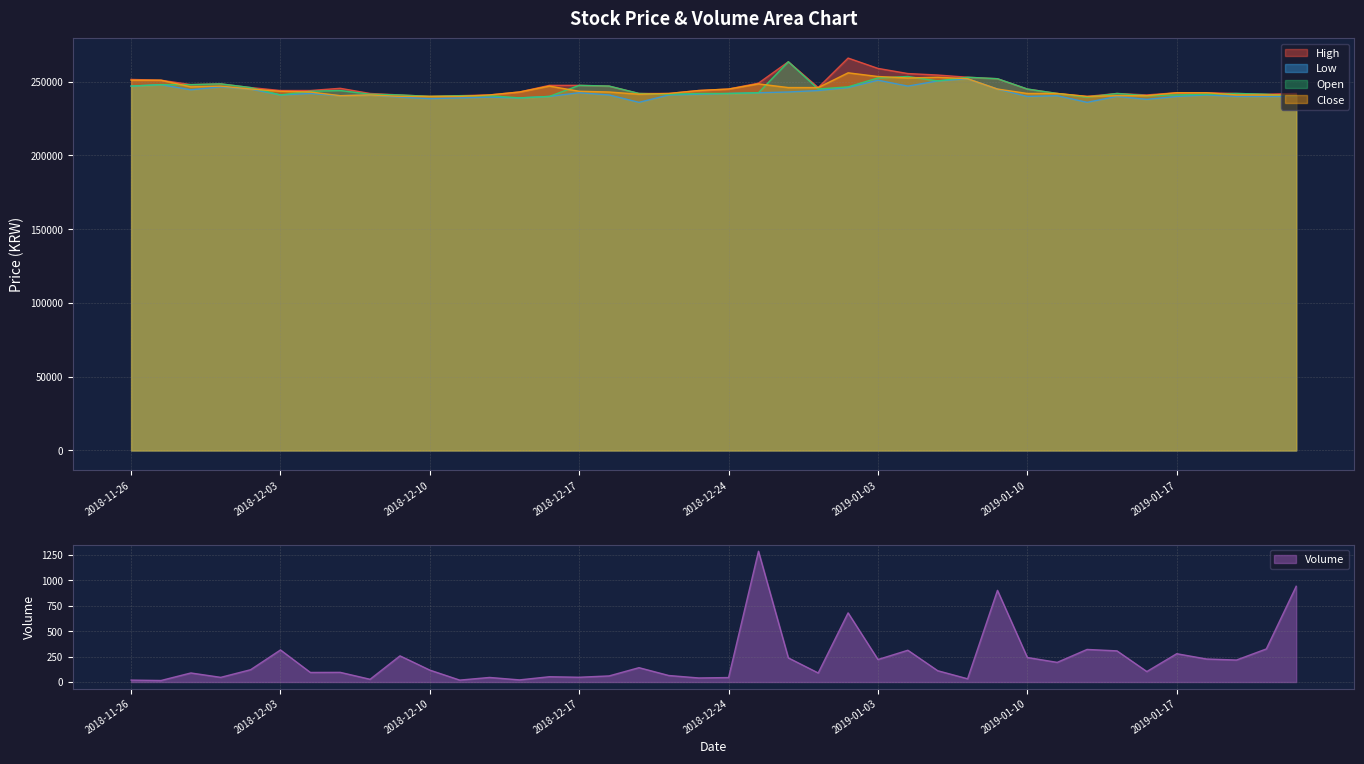

Reading left to right, extract all data points from this chart.

High: 2018-11-26=251500	2018-11-27=251000	2018-11-28=248000	2018-11-29=248500	2018-11-30=246000	2018-12-03=244000	2018-12-04=244000	2018-12-05=245500	2018-12-06=242000	2018-12-07=241000	2018-12-10=240000	2018-12-11=240500	2018-12-12=241000	2018-12-13=243000	2018-12-14=247500	2018-12-17=247500	2018-12-18=247000	2018-12-19=242000	2018-12-20=242000	2018-12-21=244000	2018-12-24=245000	2018-12-26=249000	2018-12-27=263500	2018-12-28=246000	2019-01-02=266000	2019-01-03=259000	2019-01-04=255500	2019-01-07=254500	2019-01-08=253000	2019-01-09=252000	2019-01-10=245000	2019-01-11=242000	2019-01-14=240000	2019-01-15=242000	2019-01-16=241000	2019-01-17=242500	2019-01-18=242500	2019-01-21=242000	2019-01-22=241500	2019-01-23=242000
Low: 2018-11-26=247000	2018-11-27=248000	2018-11-28=244500	2018-11-29=246500	2018-11-30=245000	2018-12-03=241000	2018-12-04=242000	2018-12-05=240500	2018-12-06=241000	2018-12-07=239500	2018-12-10=238500	2018-12-11=239000	2018-12-12=239500	2018-12-13=239000	2018-12-14=240000	2018-12-17=242500	2018-12-18=241000	2018-12-19=236000	2018-12-20=241000	2018-12-21=241500	2018-12-24=242000	2018-12-26=242500	2018-12-27=243000	2018-12-28=244000	2019-01-02=246000	2019-01-03=251000	2019-01-04=247000	2019-01-07=250500	2019-01-08=252000	2019-01-09=245000	2019-01-10=240000	2019-01-11=240500	2019-01-14=236000	2019-01-15=240000	2019-01-16=238000	2019-01-17=240000	2019-01-18=241000	2019-01-21=240000	2019-01-22=240000	2019-01-23=240000
Open: 2018-11-26=247000	2018-11-27=248000	2018-11-28=248000	2018-11-29=248500	2018-11-30=246000	2018-12-03=241000	2018-12-04=243500	2018-12-05=244000	2018-12-06=241500	2018-12-07=241000	2018-12-10=240000	2018-12-11=240500	2018-12-12=240500	2018-12-13=239000	2018-12-14=240000	2018-12-17=247500	2018-12-18=247000	2018-12-19=242000	2018-12-20=241500	2018-12-21=242000	2018-12-24=242000	2018-12-26=242500	2018-12-27=263500	2018-12-28=245000	2019-01-02=246500	2019-01-03=252500	2019-01-04=253500	2019-01-07=250500	2019-01-08=253000	2019-01-09=252000	2019-01-10=245000	2019-01-11=242000	2019-01-14=239500	2019-01-15=242000	2019-01-16=240500	2019-01-17=241000	2019-01-18=241500	2019-01-21=242000	2019-01-22=241500	2019-01-23=240000
Close: 2018-11-26=251000	2018-11-27=251000	2018-11-28=246500	2018-11-29=247000	2018-11-30=245000	2018-12-03=243500	2018-12-04=243000	2018-12-05=240500	2018-12-06=241000	2018-12-07=240000	2018-12-10=240000	2018-12-11=240000	2018-12-12=241000	2018-12-13=243000	2018-12-14=247000	2018-12-17=243500	2018-12-18=243000	2018-12-19=241500	2018-12-20=242000	2018-12-21=244000	2018-12-24=245000	2018-12-26=248500	2018-12-27=246000	2018-12-28=246000	2019-01-02=256000	2019-01-03=253500	2019-01-04=252500	2019-01-07=253000	2019-01-08=252000	2019-01-09=245000	2019-01-10=242000	2019-01-11=242000	2019-01-14=240000	2019-01-15=240500	2019-01-16=240500	2019-01-17=242500	2019-01-18=242500	2019-01-21=241000	2019-01-22=241000	2019-01-23=241000
Volume: 2018-11-26=19	2018-11-27=15	2018-11-28=89	2018-11-29=46	2018-11-30=121	2018-12-03=315	2018-12-04=94	2018-12-05=95	2018-12-06=27	2018-12-07=257	2018-12-10=117	2018-12-11=19	2018-12-12=45	2018-12-13=21	2018-12-14=52	2018-12-17=47	2018-12-18=60	2018-12-19=141	2018-12-20=64	2018-12-21=40	2018-12-24=44	2018-12-26=1284	2018-12-27=237	2018-12-28=89	2019-01-02=679	2019-01-03=221	2019-01-04=312	2019-01-07=111	2019-01-08=32	2019-01-09=900	2019-01-10=241	2019-01-11=193	2019-01-14=320	2019-01-15=306	2019-01-16=103	2019-01-17=278	2019-01-18=226	2019-01-21=216	2019-01-22=325	2019-01-23=940